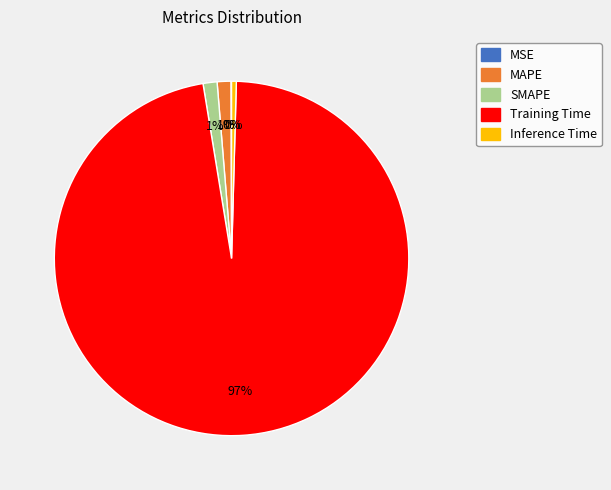

Does any single category account for the majority?

Yes